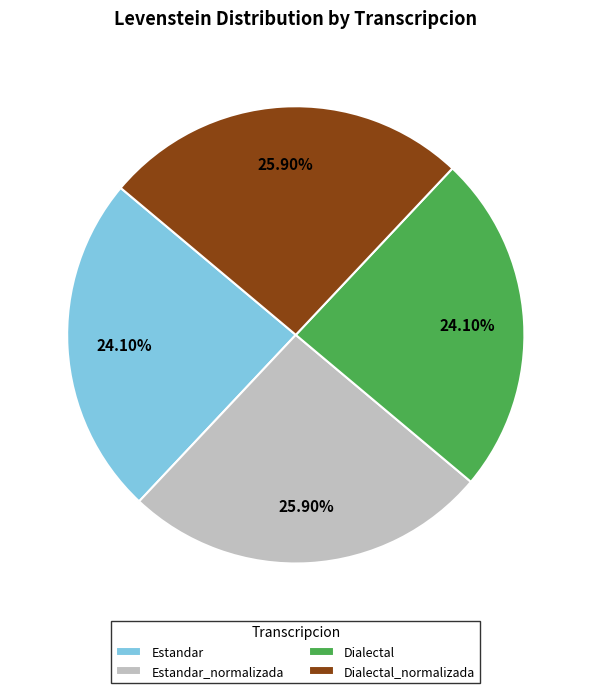

To the nearest percent, what portion does Estandar represent?

24%